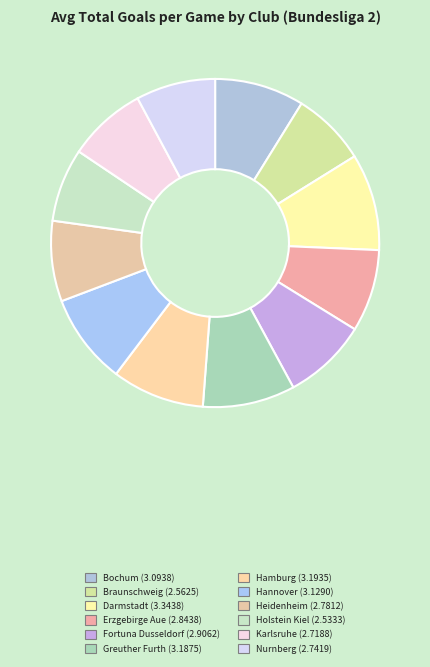

Does Greuther Furth represent more than half of the total?

No